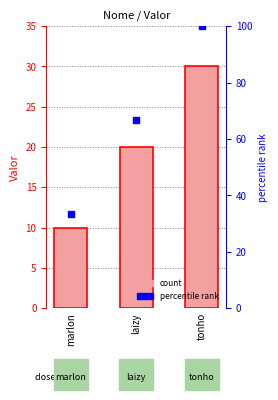

What is the label of the 3rd bar from the right?

marlon